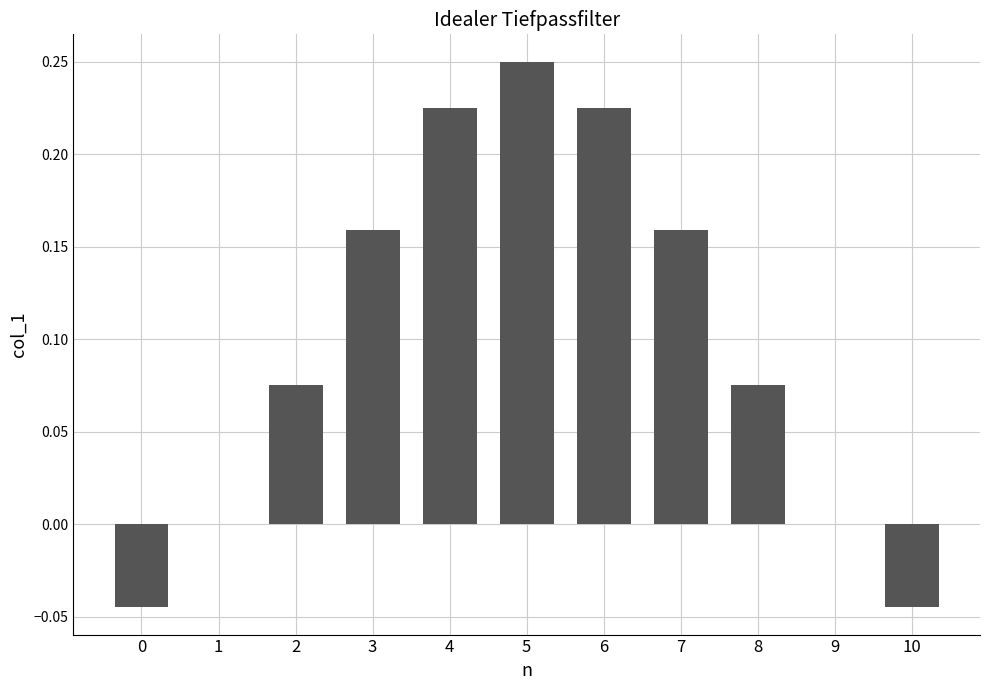

What is the change in value from 0 to 6?

+0.3